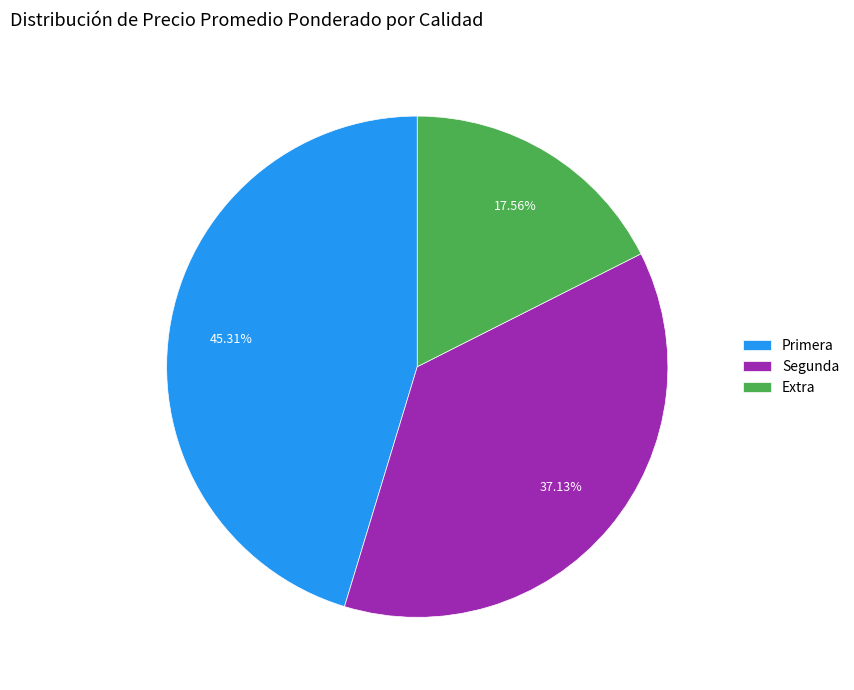

Rank the categories by value from highest to lowest.

Primera, Segunda, Extra